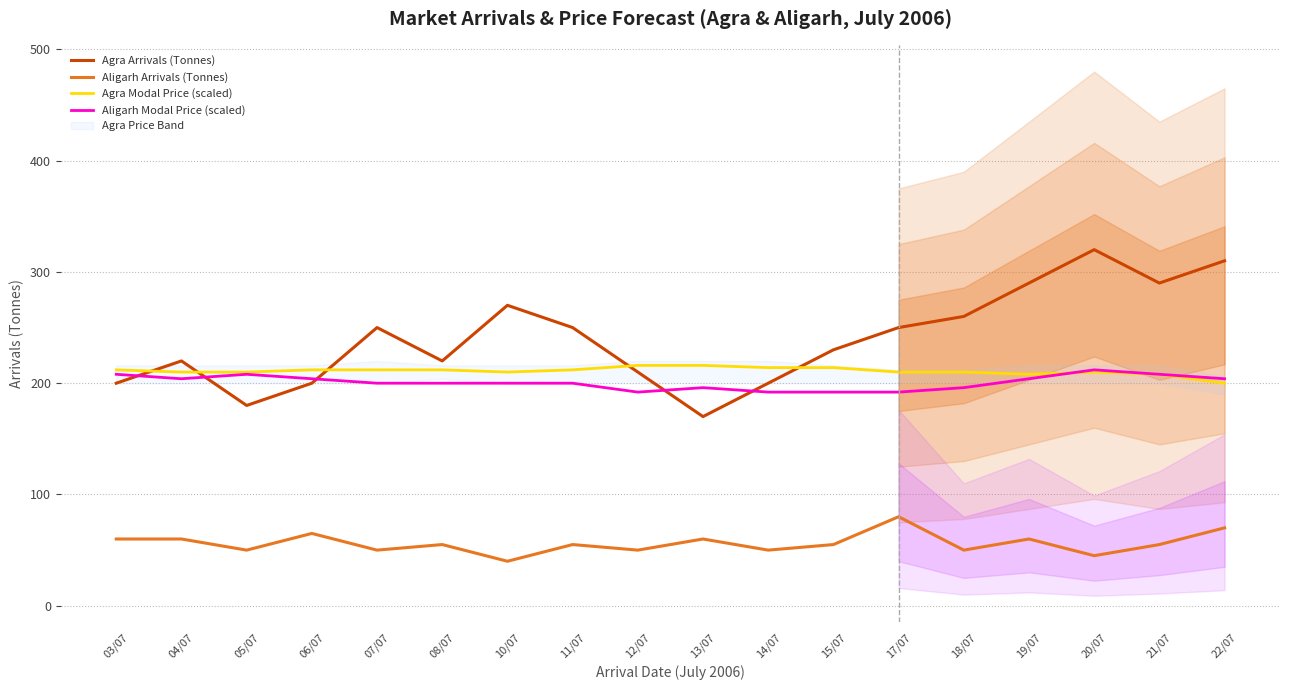

Rank the categories by Agra Modal Price (scaled) value from lowest to highest.

22/07, 19/07, 21/07, 04/07, 05/07, 10/07, 17/07, 18/07, 20/07, 03/07, 06/07, 07/07, 08/07, 11/07, 14/07, 15/07, 12/07, 13/07